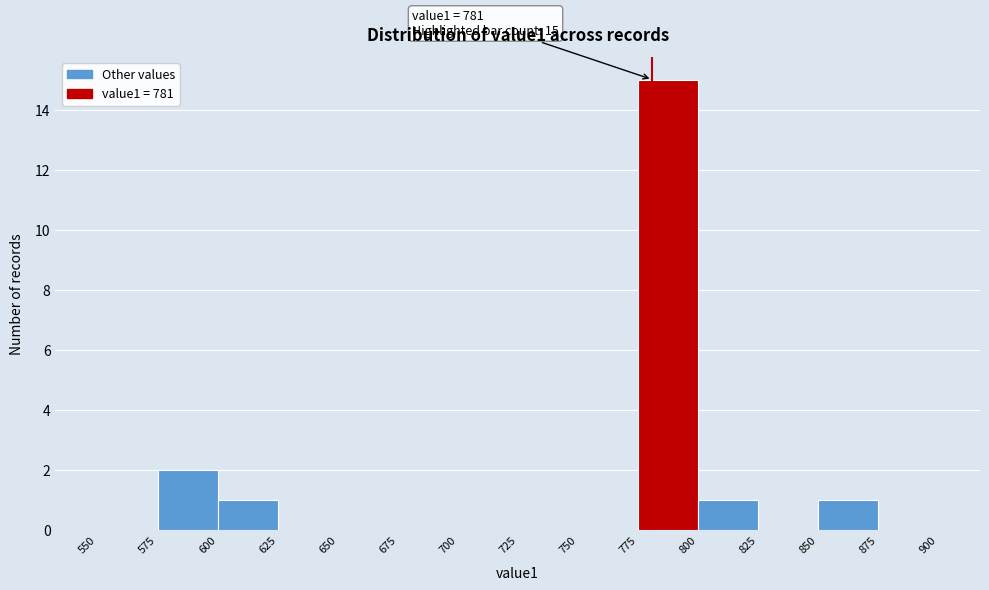

Which range on the x-axis has the tallest bar?

775 to 800